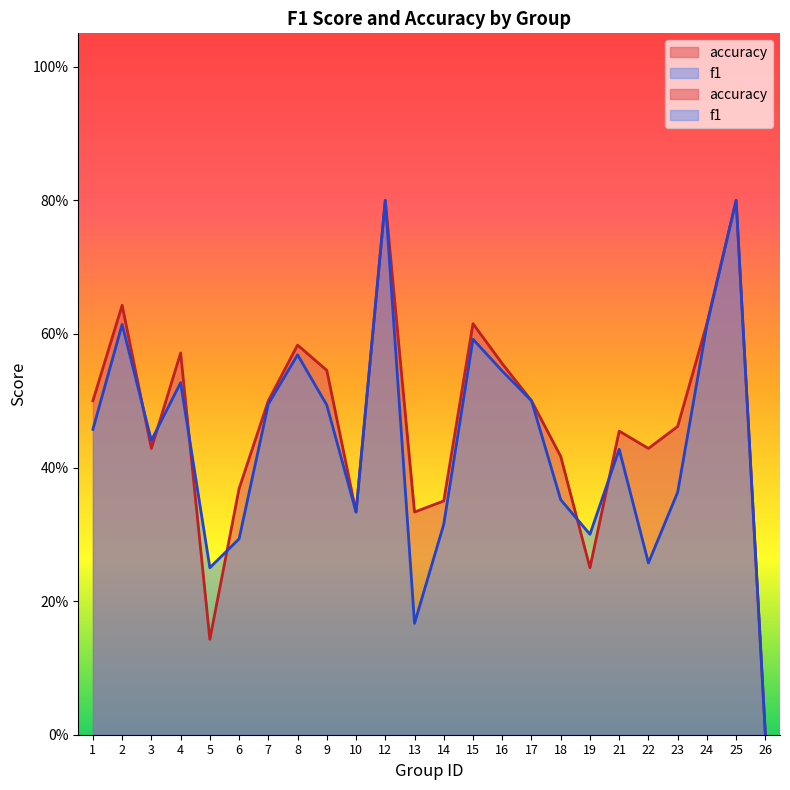

What are all the series names shown in the legend?

f1, accuracy